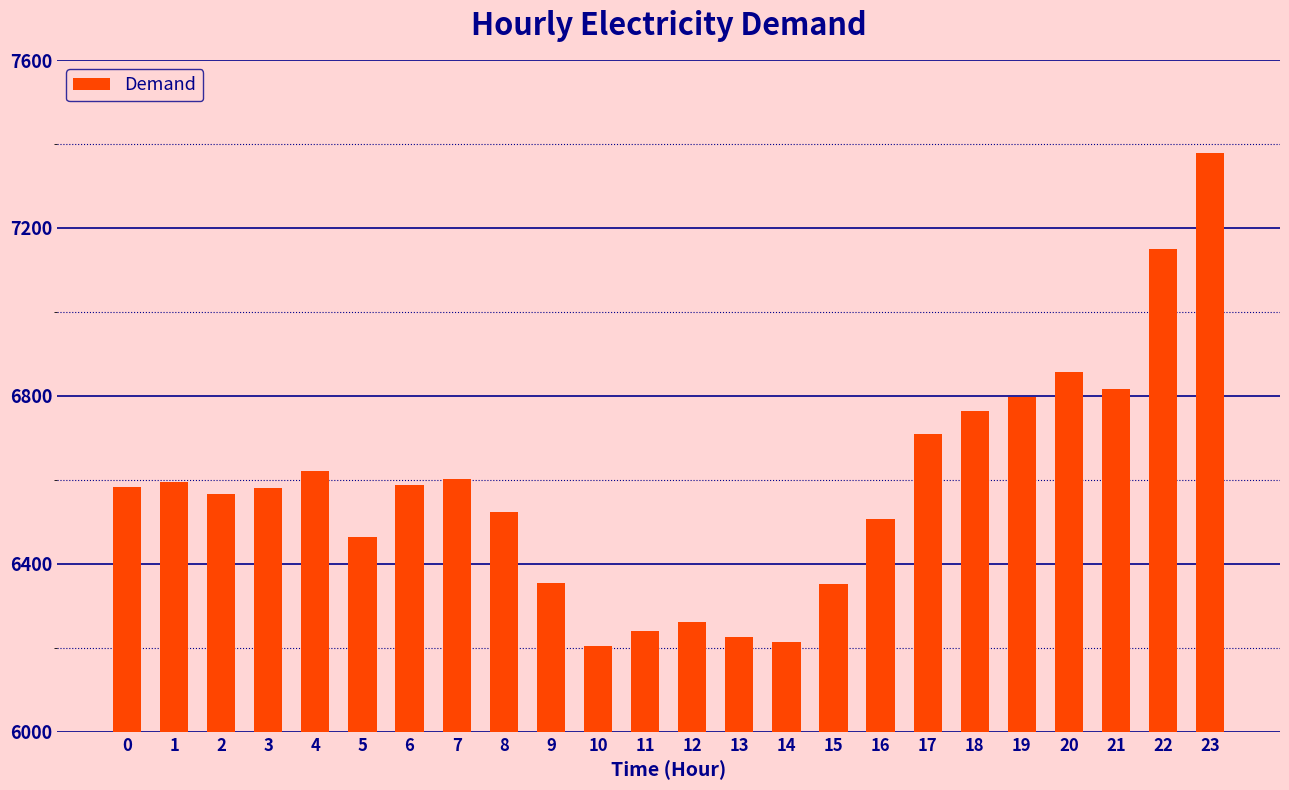

What is the change in value from 12 to 18?

+502